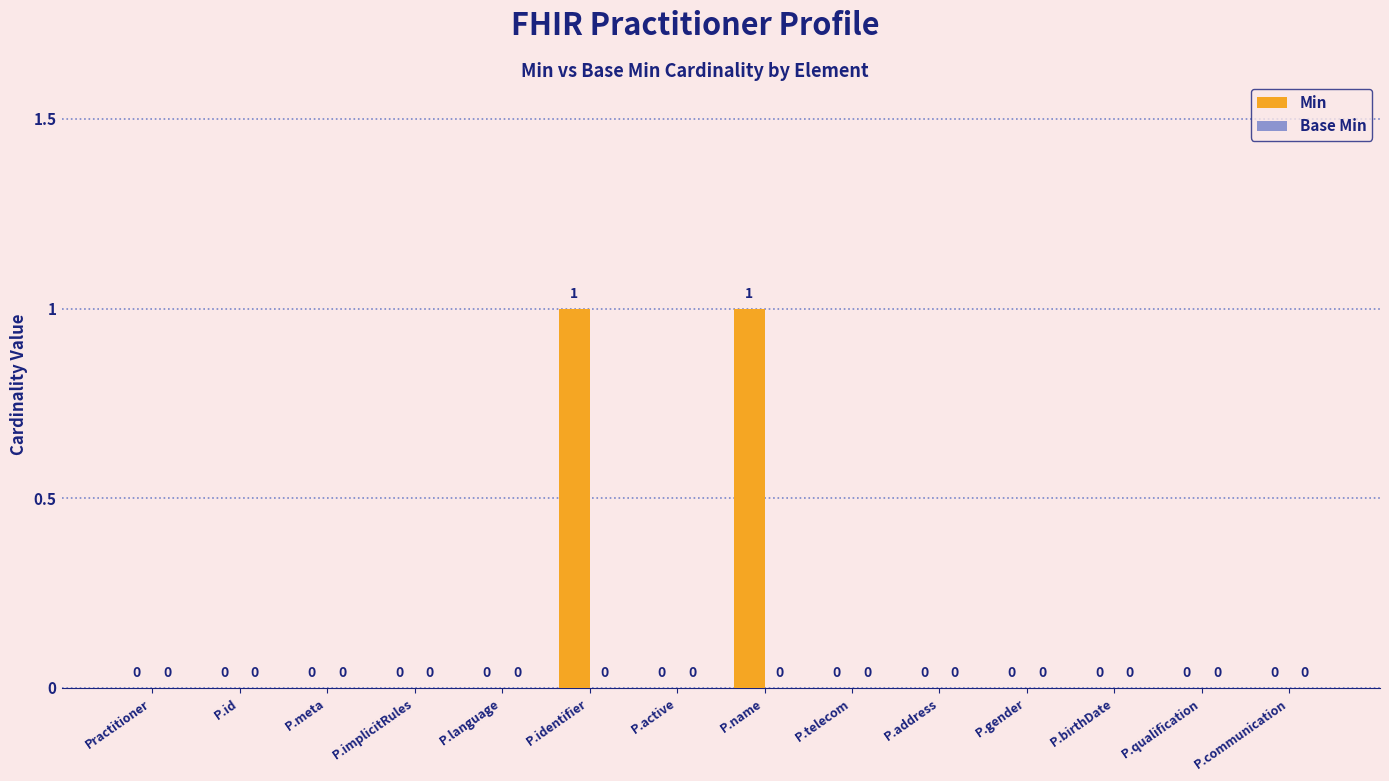

Between P.identifier and P.telecom, which is larger?

P.identifier